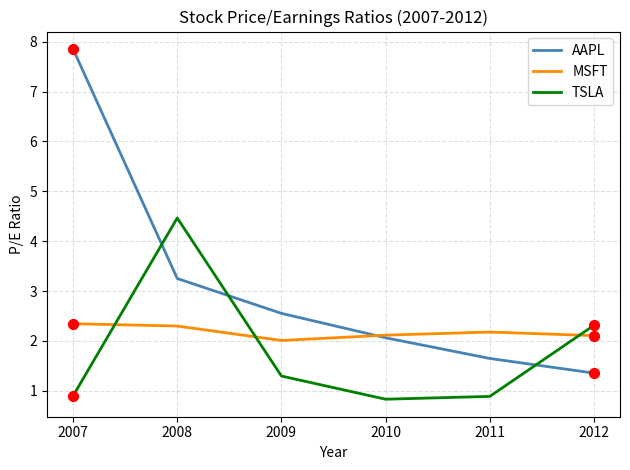

At which category is the sum across all series the highest?

2007